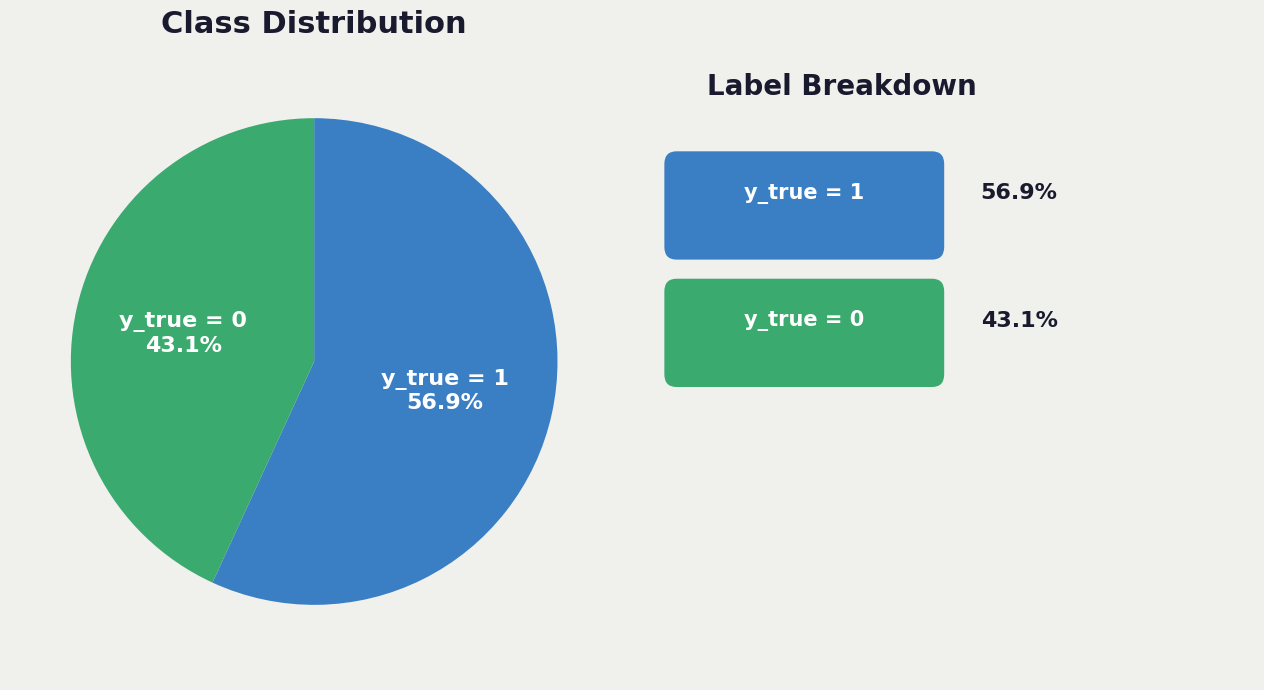

Combined, do y_true = 0 and y_true = 1 account for over 50%?

Yes